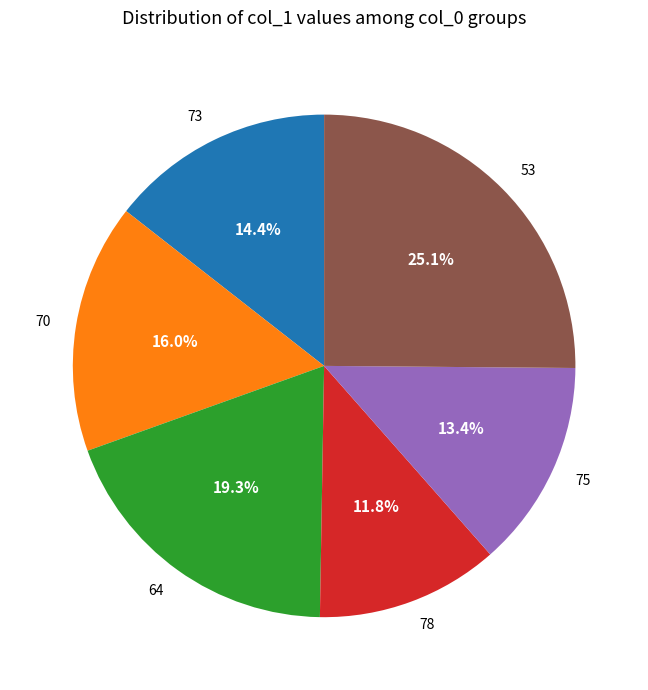

Is there a majority slice in this chart?

No